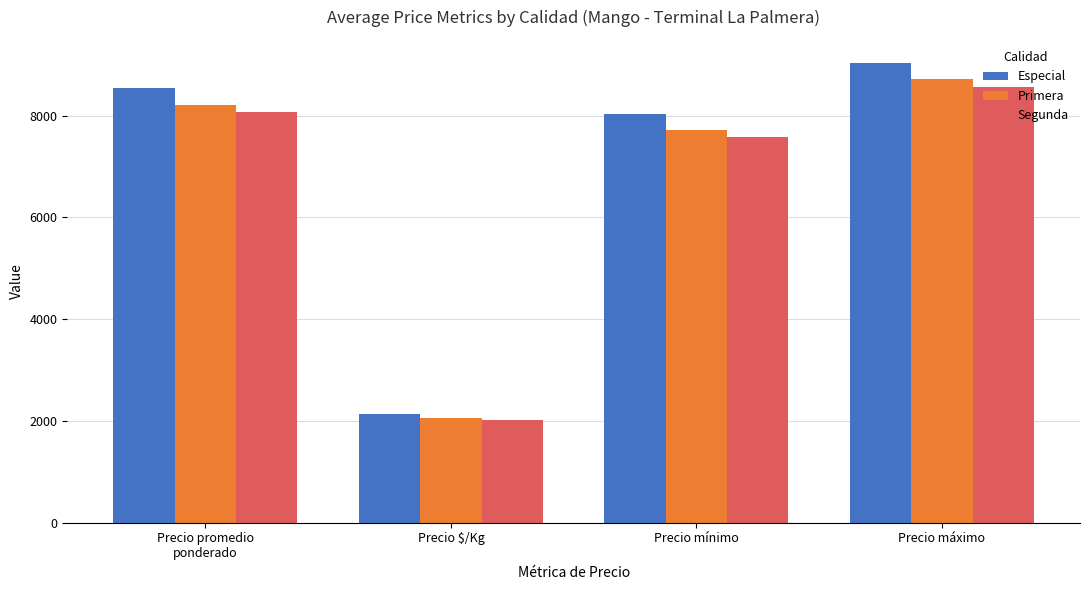

What position from the left is Precio máximo?

4